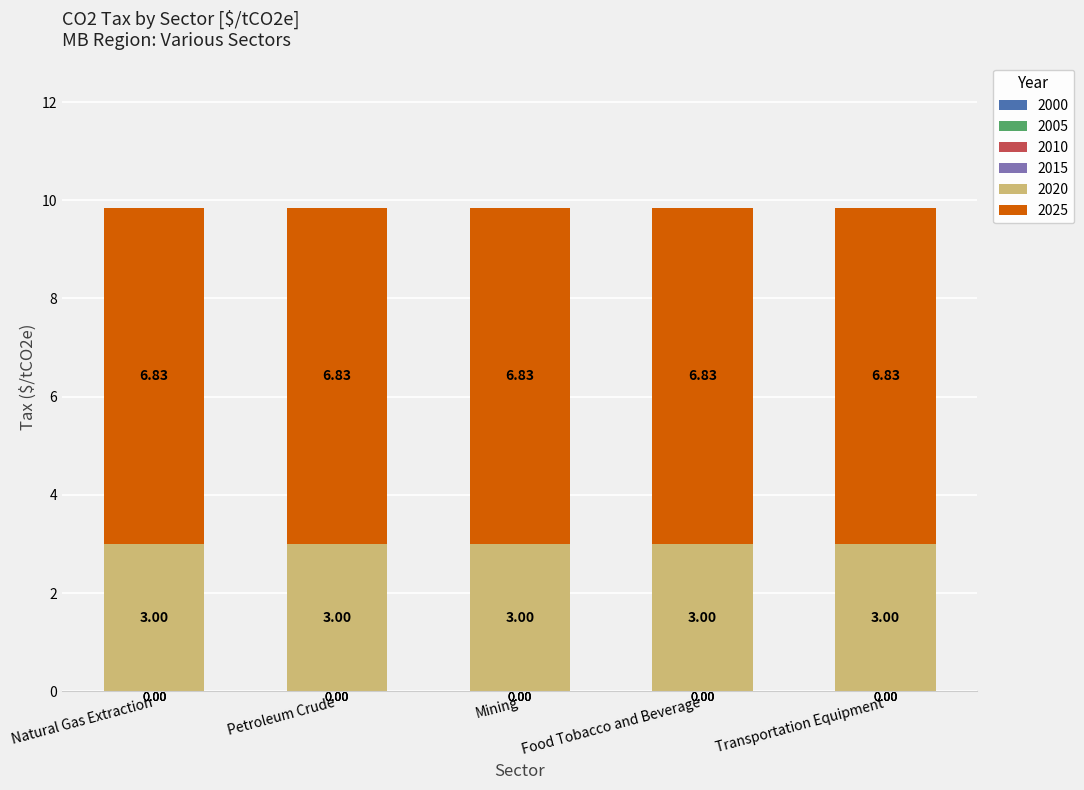

Is it true that 2020 equals 5.0 at Mining?

False